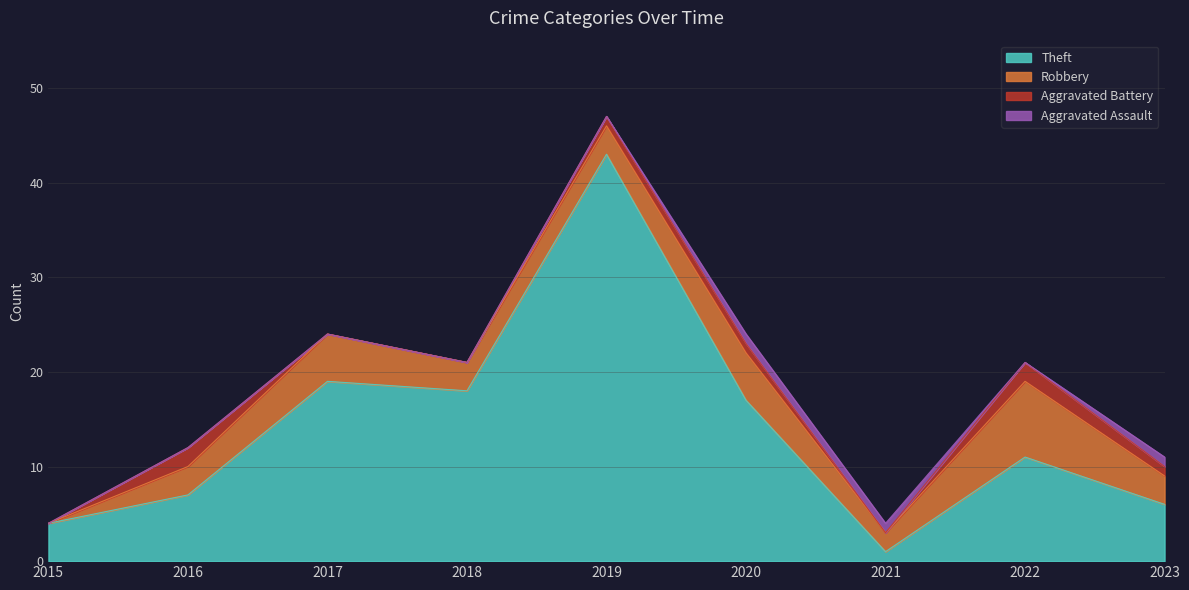

How many lines are shown in the chart?

4